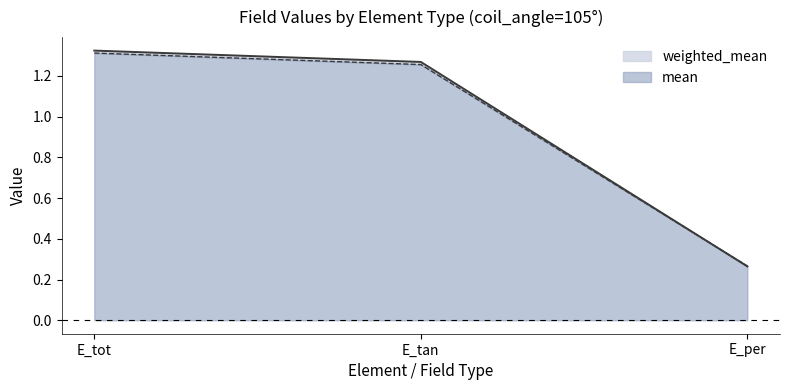

Reading left to right, list all the values displayed in this chart.

weighted_mean: 1.3	1.3	0.3
mean: 1.3	1.3	0.3